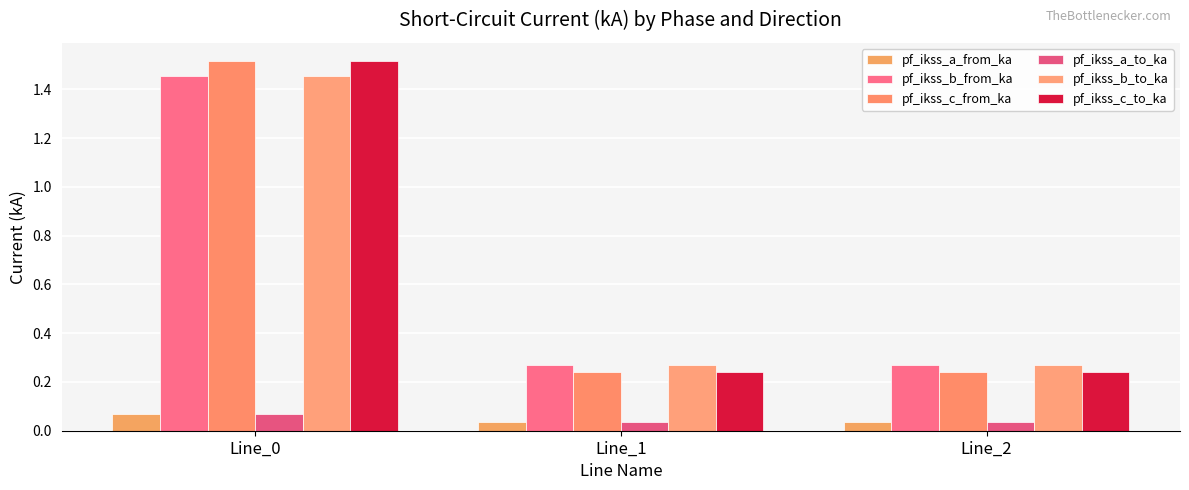

Are the bars horizontal?

No